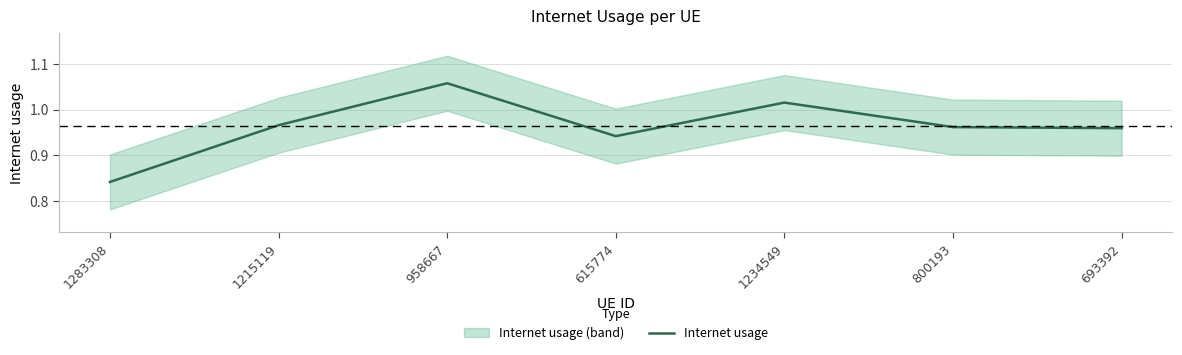

List the labels in order of value, smallest first.

1283308, 615774, 693392, 800193, 1215119, 1234549, 958667